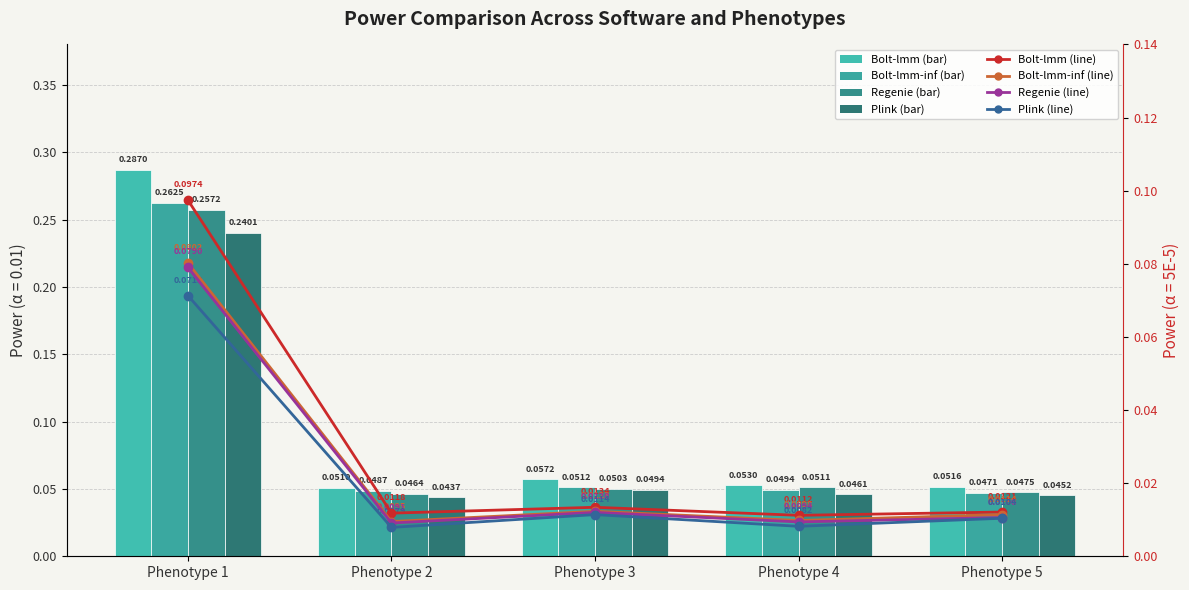

Which has a higher value, Phenotype 1 or Phenotype 3?

Phenotype 1